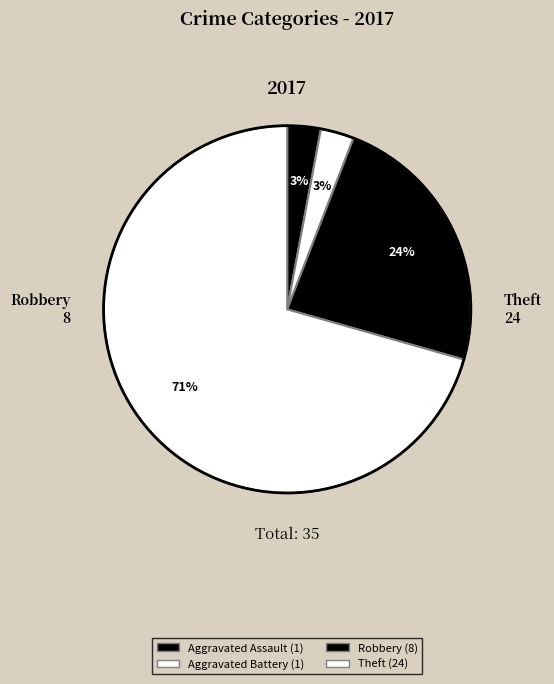

What percentage is the Theft slice, to the nearest percent?

71%